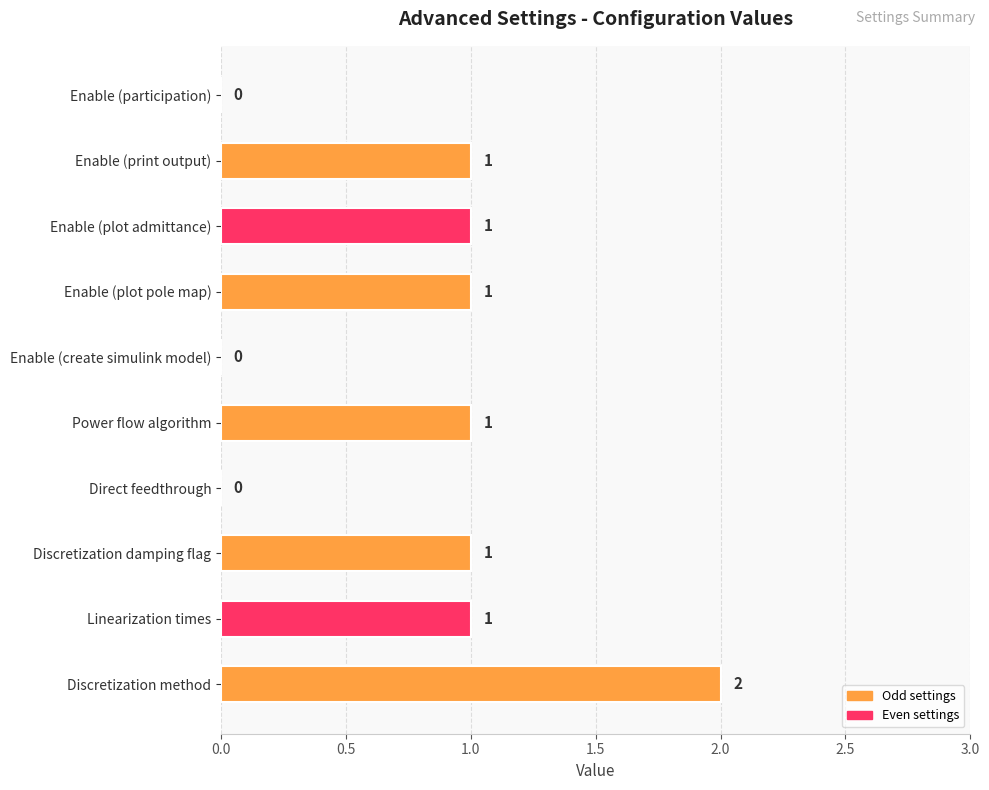

Does the chart contain stacked bars?

No